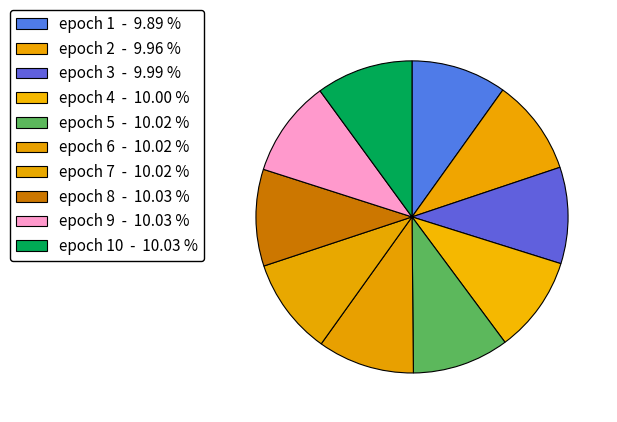

Count the number of slices in the pie.

10